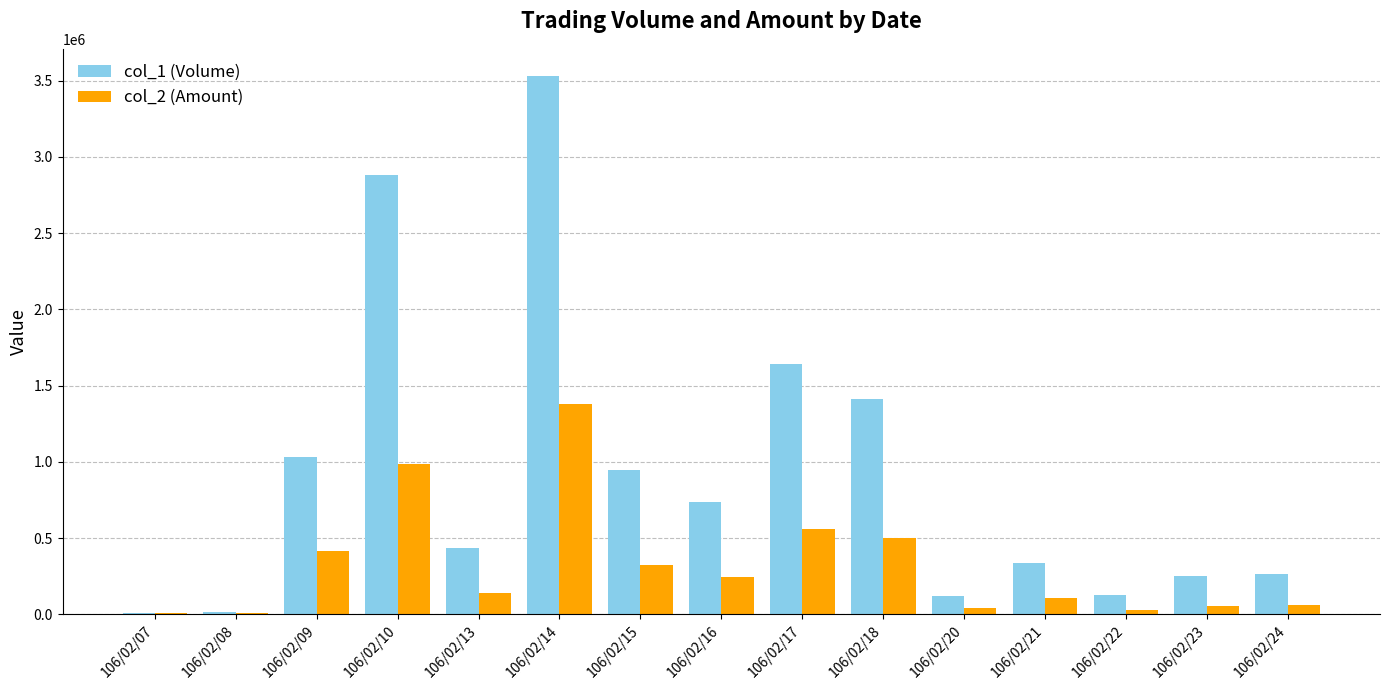

The value of col_2 (Amount) at 106/02/15 is 475243. True or false?

False